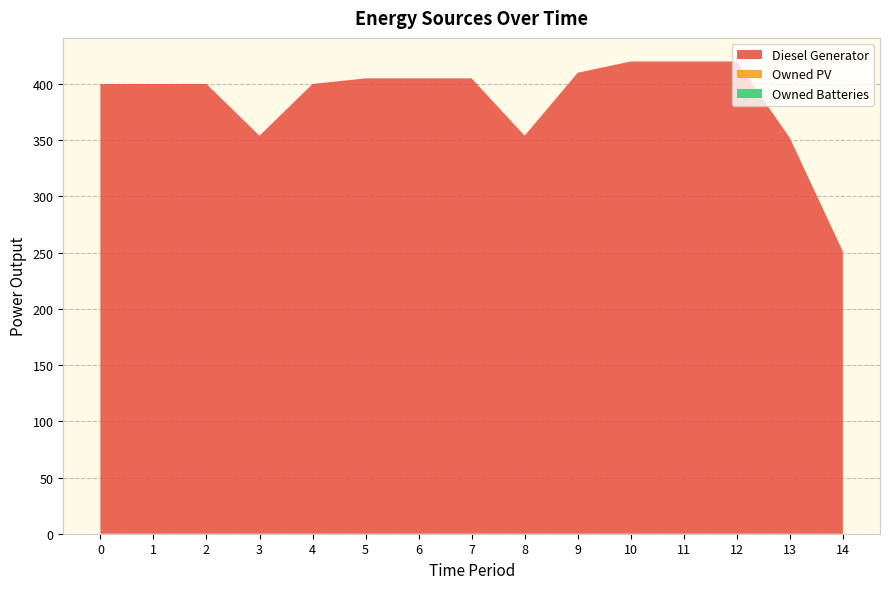

Reading left to right, what are all the values shown in this chart?

Diesel Generator: 0=400	1=400	2=400	3=354	4=400	5=405	6=405	7=405	8=354	9=410	10=420	11=420	12=420	13=352	14=251
Owned PV: 0=0	1=0	2=0	3=0	4=0	5=0	6=0	7=0	8=0	9=0	10=0	11=0	12=0	13=0	14=0
Owned Batteries: 0=0	1=0	2=0	3=0	4=0	5=0	6=0	7=0	8=0	9=0	10=0	11=0	12=0	13=0	14=0